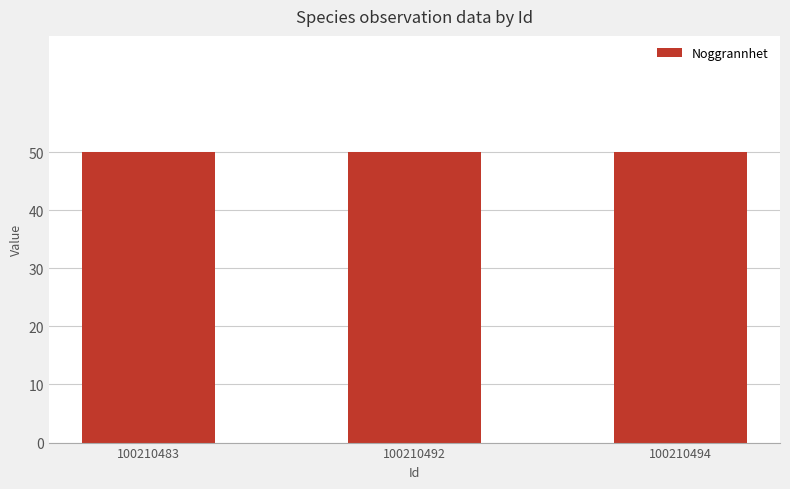

Is it true that Taxonsorteringsordning equals 62429 at 100210494?

False